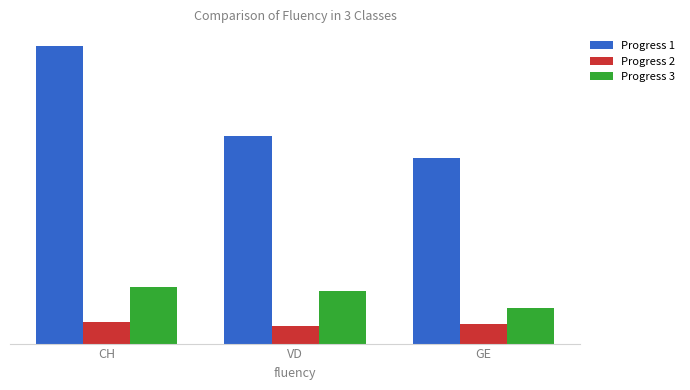

What is the total value across all series at VD?

142